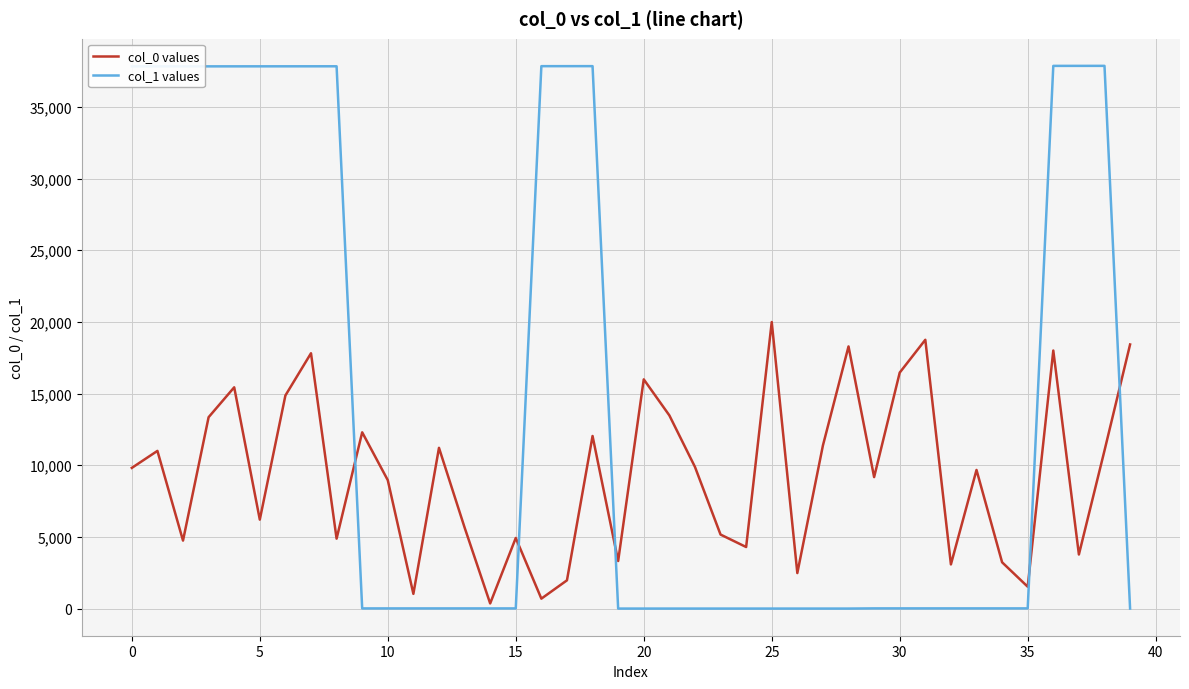

Which series has the largest total across all categories?

col_1 values